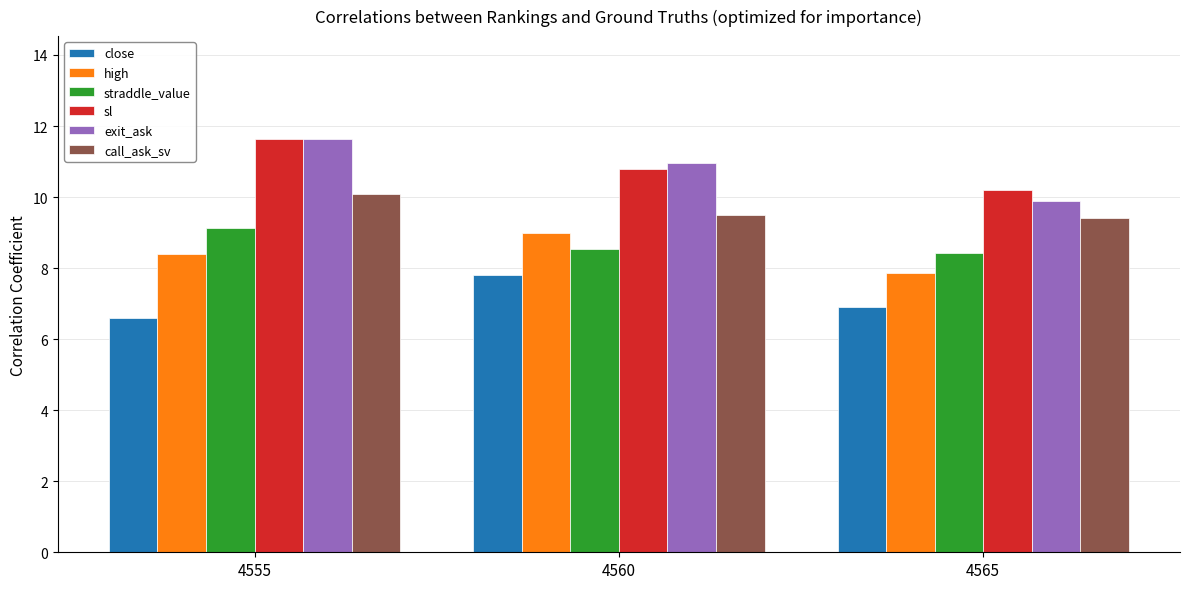

How many groups of bars are there?

3